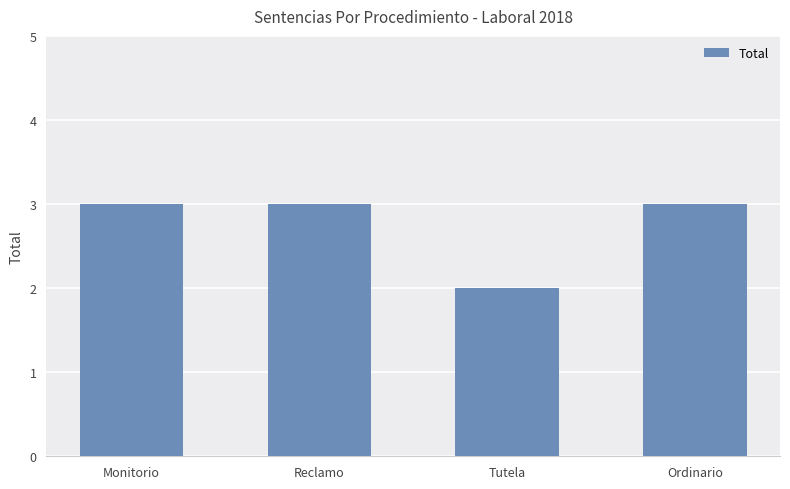

Which label corresponds to the smallest value in the chart?

Tutela